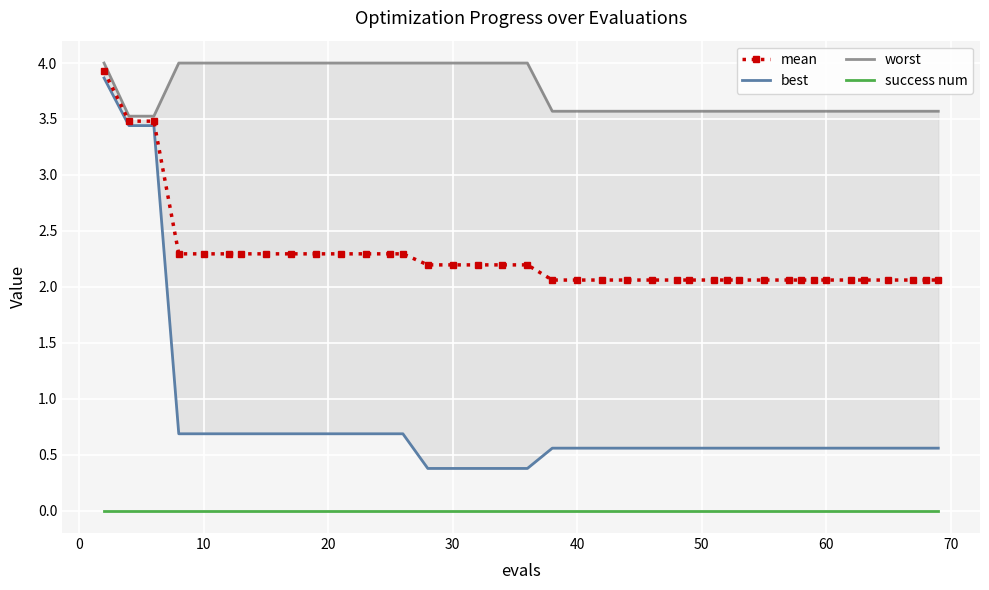

What is the average value of the best series?

0.8